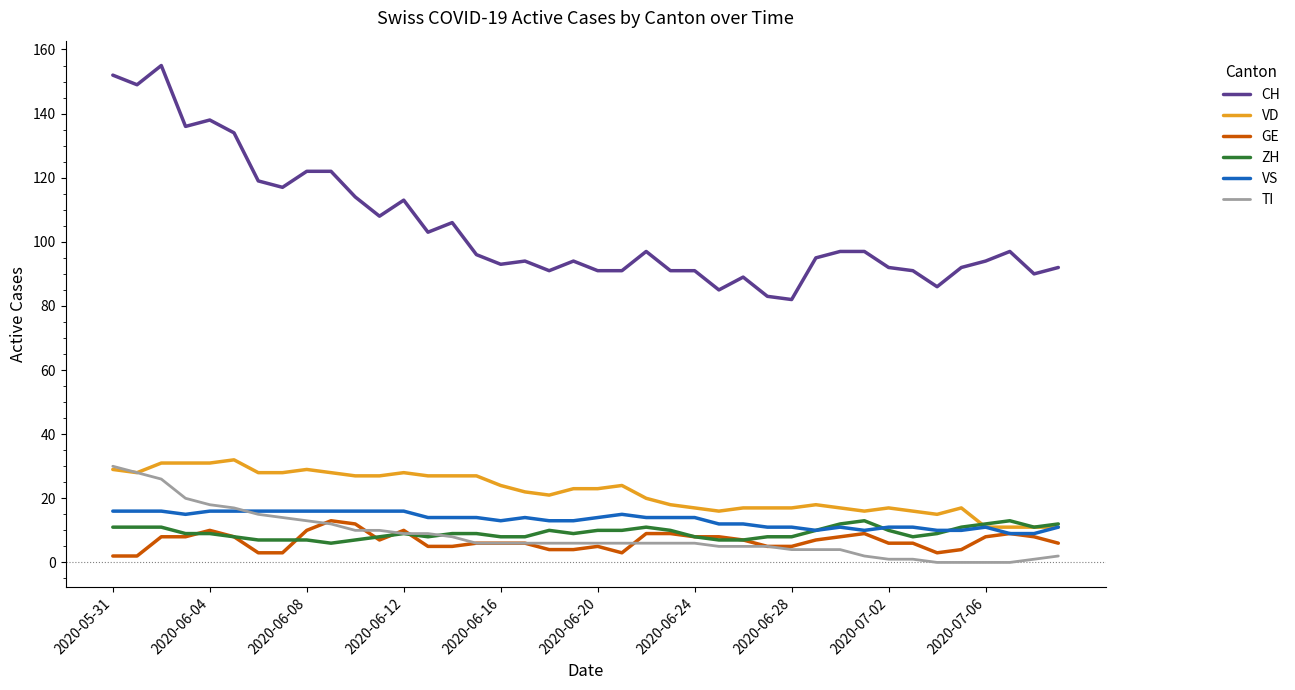

Reading left to right, extract all data points from this chart.

CH: 152	149	155	136	138	134	119	117	122	122	114	108	113	103	106	96	93	94	91	94	91	91	97	91	91	85	89	83	82	95	97	97	92	91	86	92	94	97	90	92
VD: 29	28	31	31	31	32	28	28	29	28	27	27	28	27	27	27	24	22	21	23	23	24	20	18	17	16	17	17	17	18	17	16	17	16	15	17	11	11	11	11
GE: 2	2	8	8	10	8	3	3	10	13	12	7	10	5	5	6	6	6	4	4	5	3	9	9	8	8	7	5	5	7	8	9	6	6	3	4	8	9	8	6
ZH: 11	11	11	9	9	8	7	7	7	6	7	8	9	8	9	9	8	8	10	9	10	10	11	10	8	7	7	8	8	10	12	13	10	8	9	11	12	13	11	12
VS: 16	16	16	15	16	16	16	16	16	16	16	16	16	14	14	14	13	14	13	13	14	15	14	14	14	12	12	11	11	10	11	10	11	11	10	10	11	9	9	11
TI: 30	28	26	20	18	17	15	14	13	12	10	10	9	9	8	6	6	6	6	6	6	6	6	6	6	5	5	5	4	4	4	2	1	1	0	0	0	0	1	2